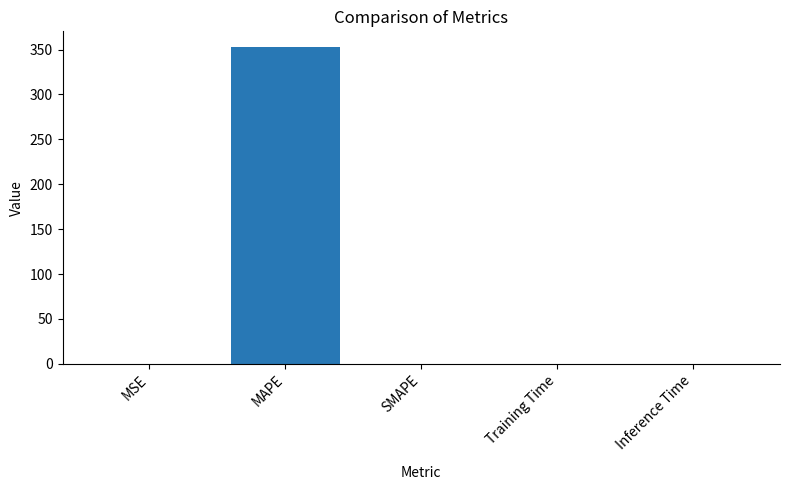

Count the number of values greater than 0.

4